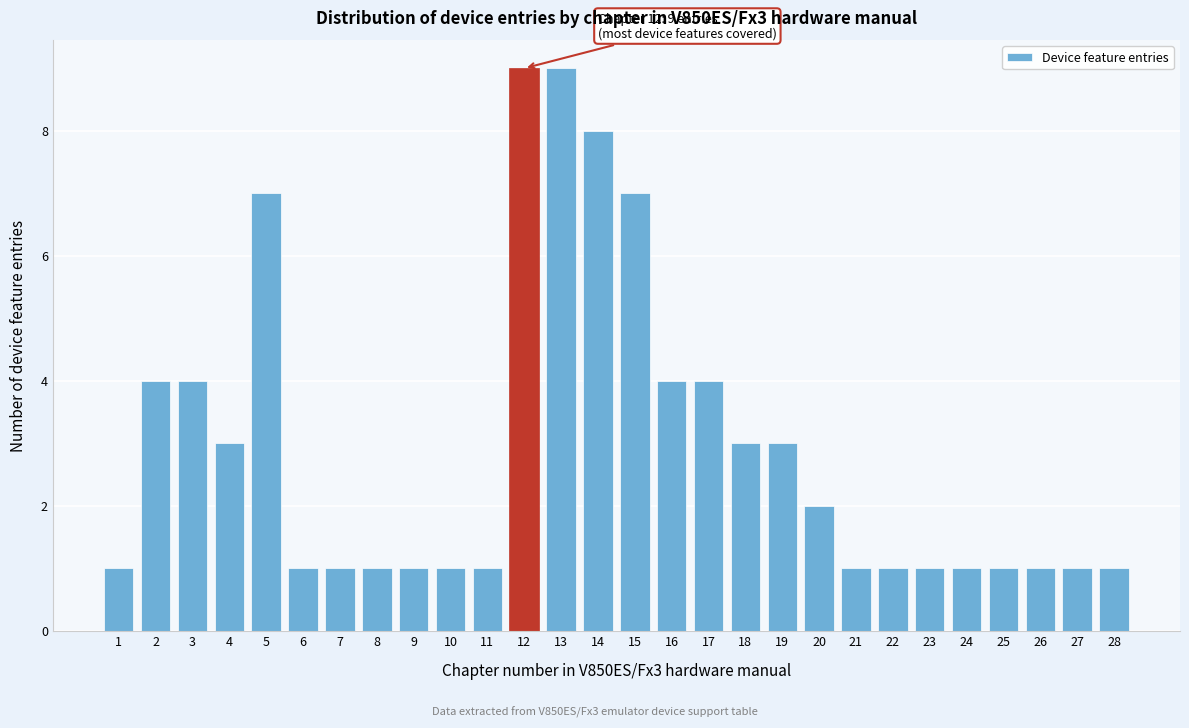

Reading left to right, transcribe all the data shown in this chart.

1	4	4	3	7	1	1	1	1	1	1	9	9	8	7	4	4	3	3	2	1	1	1	1	1	1	1	1